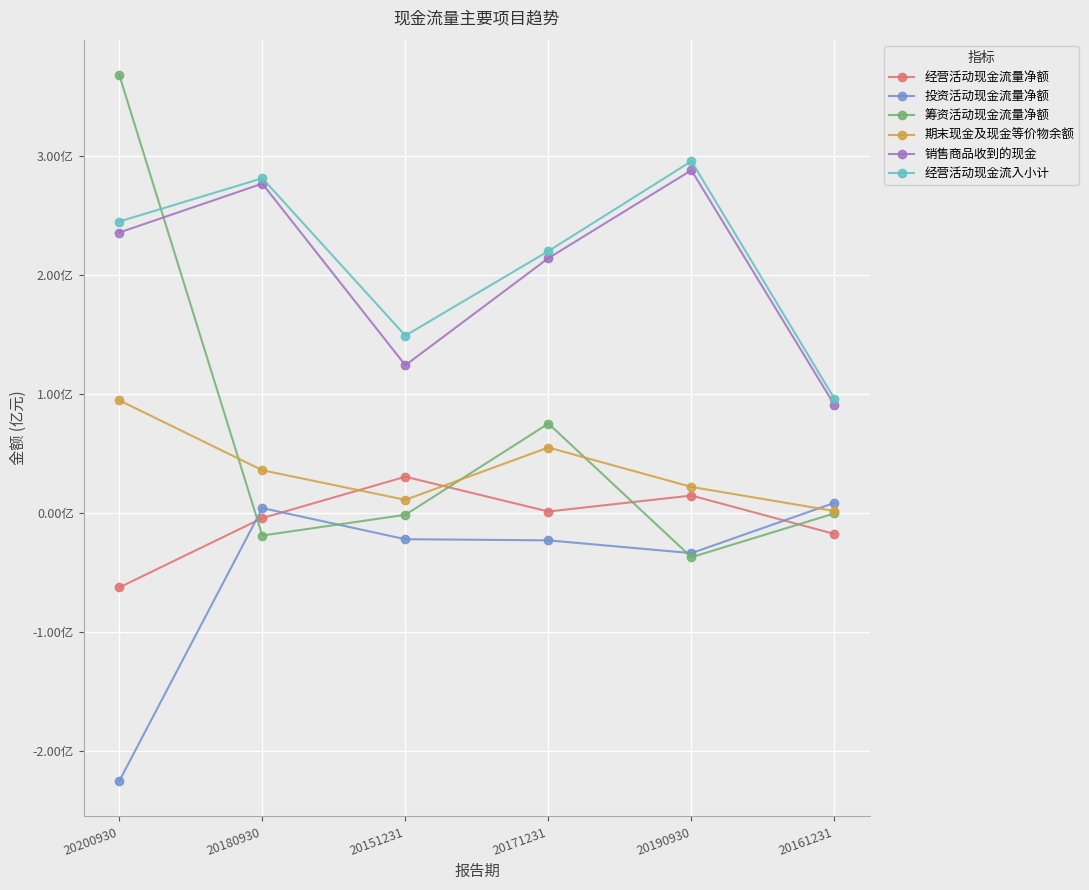

True or false: 销售商品收到的现金 and 经营活动现金流量净额 cross at least once.

False